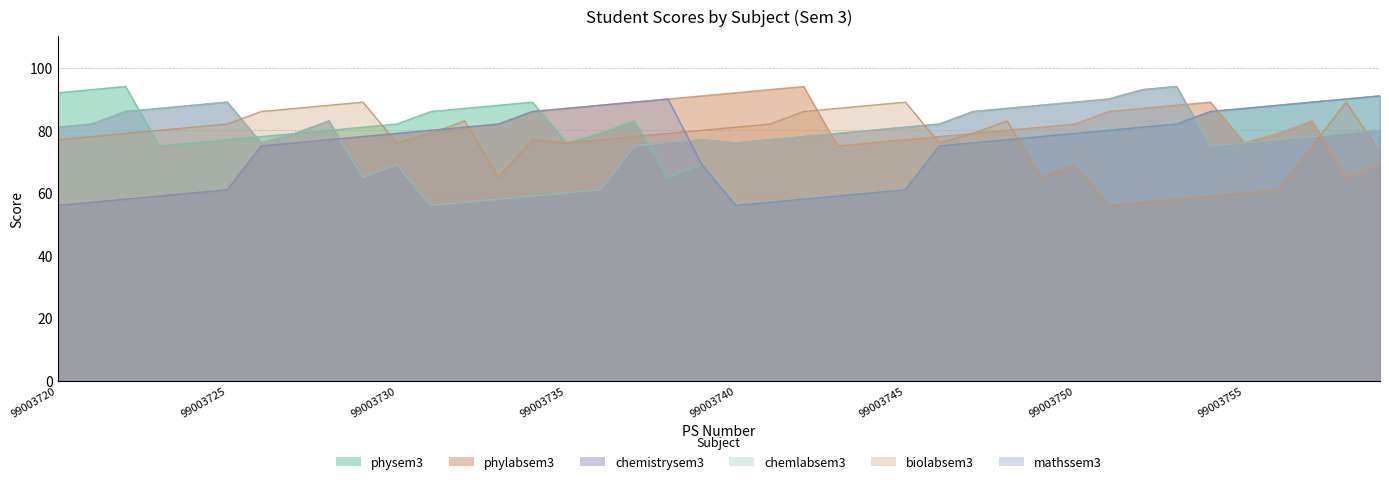

How many data points in physem3 are above 80?

18